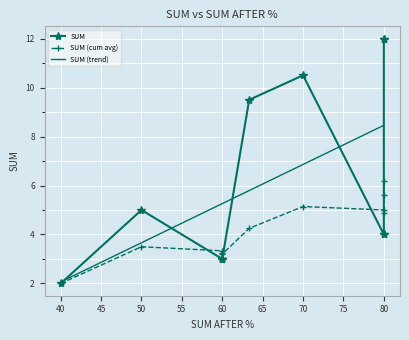

What is the lowest value of the SUM (trend) series?

2.1